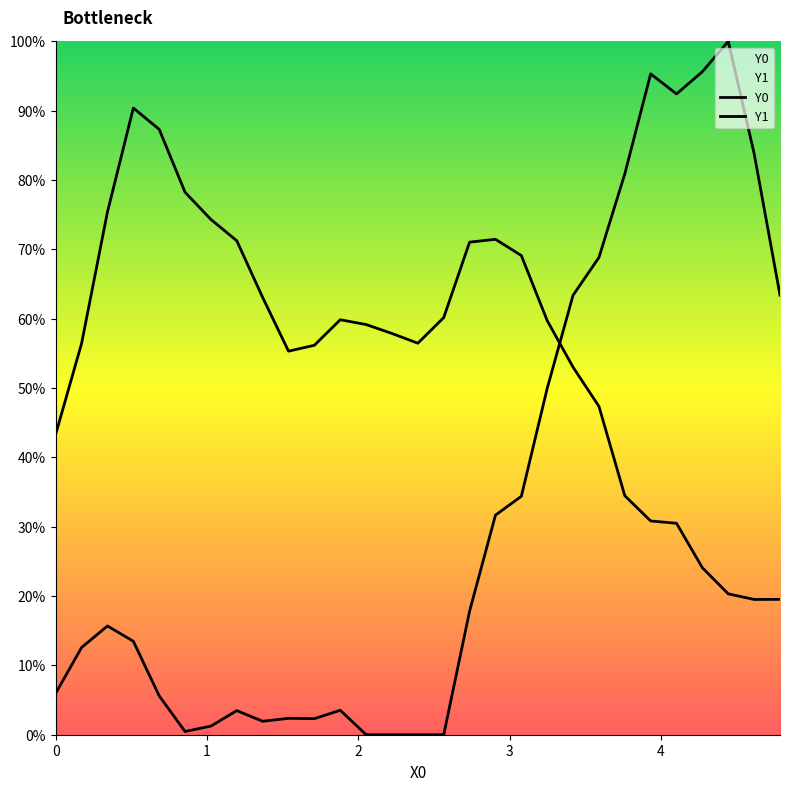

Is the value of Y1 at 23 greater than the value of Y0 at 25?

Yes